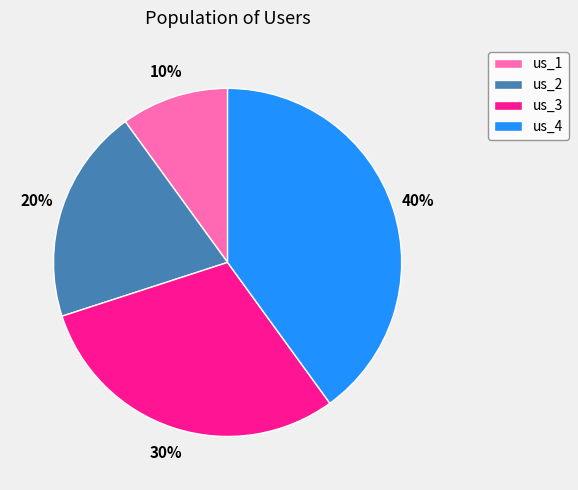

Combined, do us_2 and us_1 account for over 50%?

No